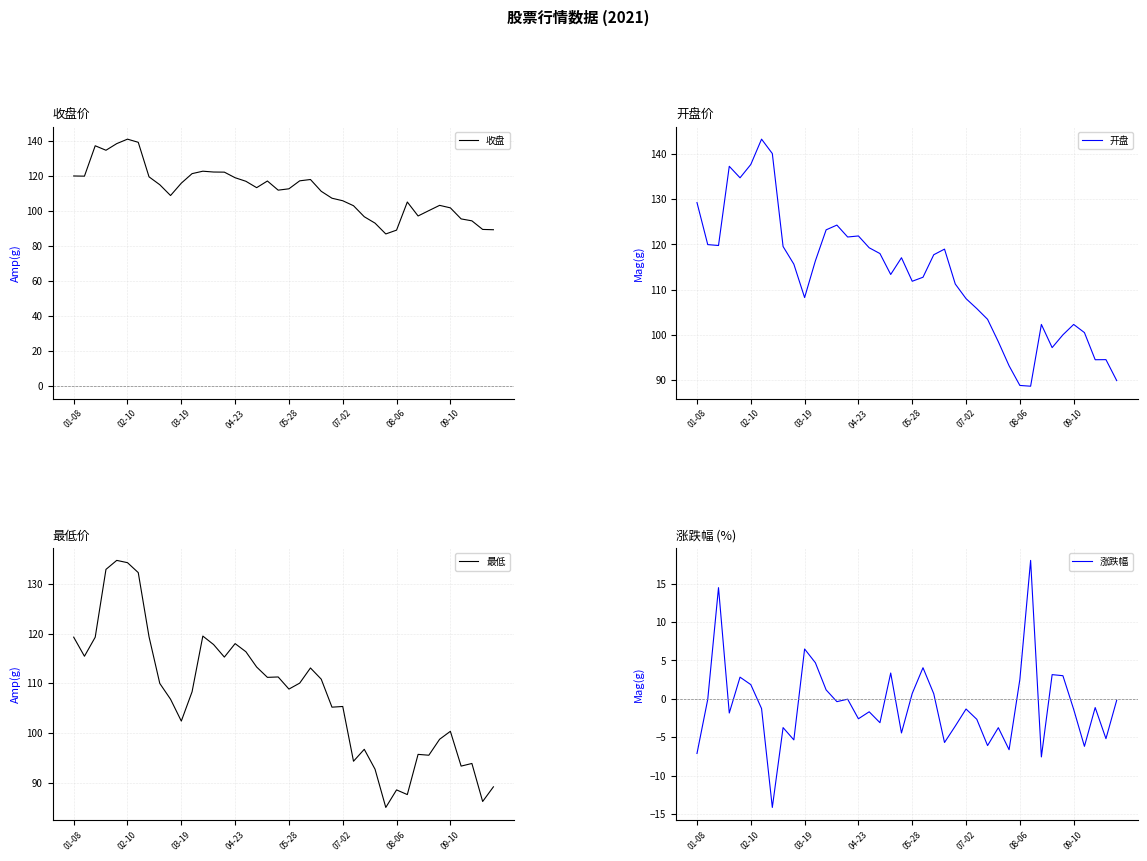

Reading right to left, list all the values displayed in this chart.

收盘: 89.3	89.5	94.4	95.5	101.8	103.3	100.3	97.2	105.2	89.1	86.9	93.1	96.8	103.1	105.9	107.3	111.3	118.0	117.3	112.7	112.0	117.2	113.4	117.0	119.0	122.2	122.3	122.8	121.4	115.9	108.9	115.0	119.5	139.3	141.1	138.5	134.7	137.3	119.9	120.0
开盘: 89.9	94.5	94.5	100.5	102.3	100.0	97.2	102.3	88.7	88.8	93.2	98.5	103.5	105.8	108.0	111.3	119.0	117.7	112.8	111.9	117.1	113.4	118.0	119.3	121.9	121.7	124.3	123.2	116.4	108.3	115.7	119.5	140.1	143.3	137.7	134.7	137.3	119.8	120.0	129.3
最低: 89.2	86.2	93.9	93.3	100.3	98.7	95.5	95.7	87.6	88.5	85.0	92.7	96.7	94.3	105.3	105.2	110.8	113.1	110.0	108.8	111.3	111.2	113.3	116.3	118.0	115.3	117.8	119.5	108.3	102.4	106.8	110.0	119.4	132.3	134.3	134.7	132.9	119.3	115.4	119.3
涨跌幅: -0.2	-5.2	-1.1	-6.2	-1.4	3.0	3.1	-7.6	18.0	2.5	-6.6	-3.8	-6.1	-2.7	-1.3	-3.6	-5.7	0.7	4.0	0.7	-4.5	3.4	-3.1	-1.7	-2.6	-0.1	-0.4	1.1	4.7	6.5	-5.4	-3.8	-14.2	-1.3	1.8	2.8	-1.9	14.5	-0.1	-7.1